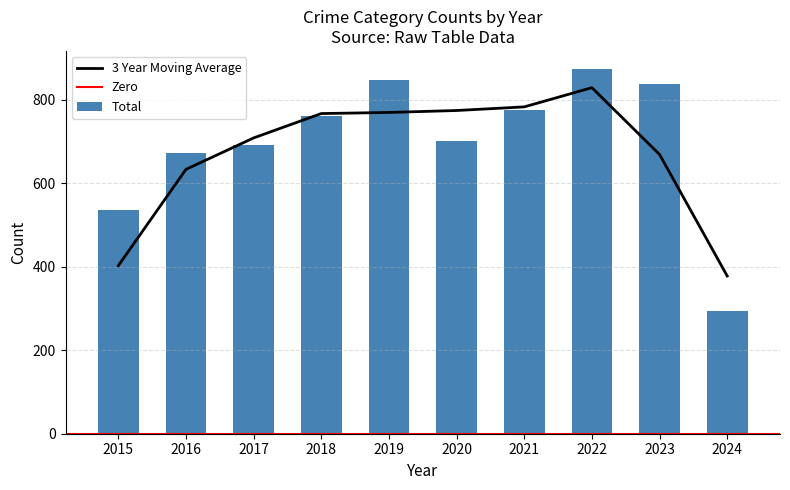

The value of 3 Year Moving Average at 2017 is 987.3. True or false?

False